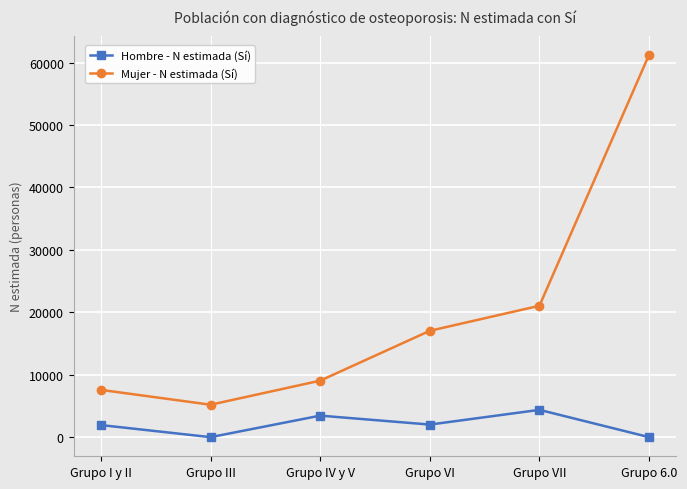

What is the label of the 3rd point from the left?

Grupo IV y V